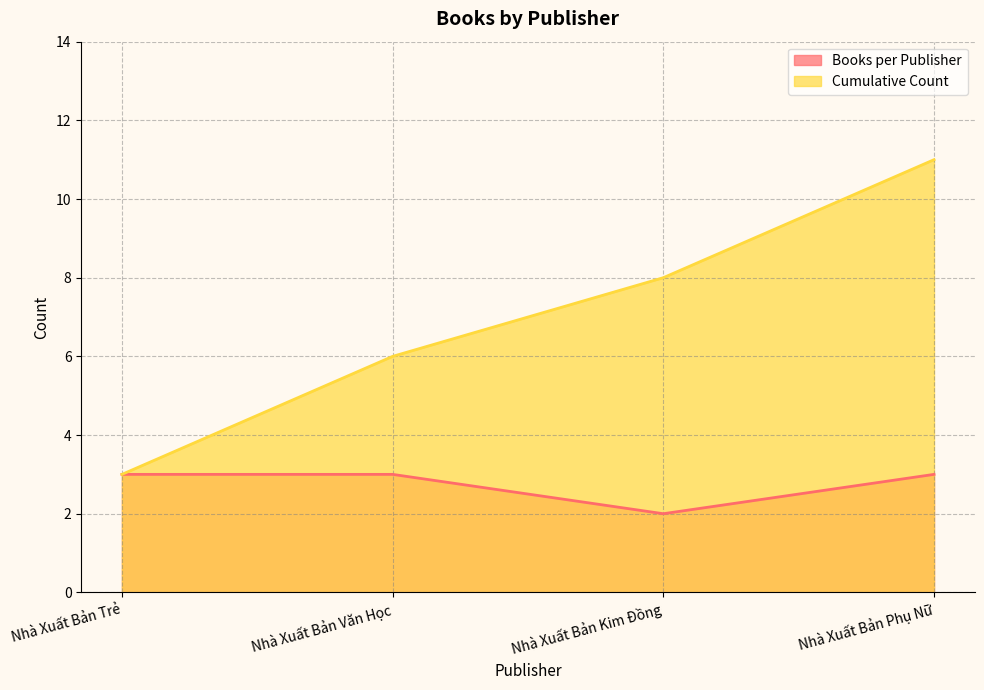

Which series changed the most between Nhà Xuất Bản Văn Học and Nhà Xuất Bản Phụ Nữ?

Cumulative Count